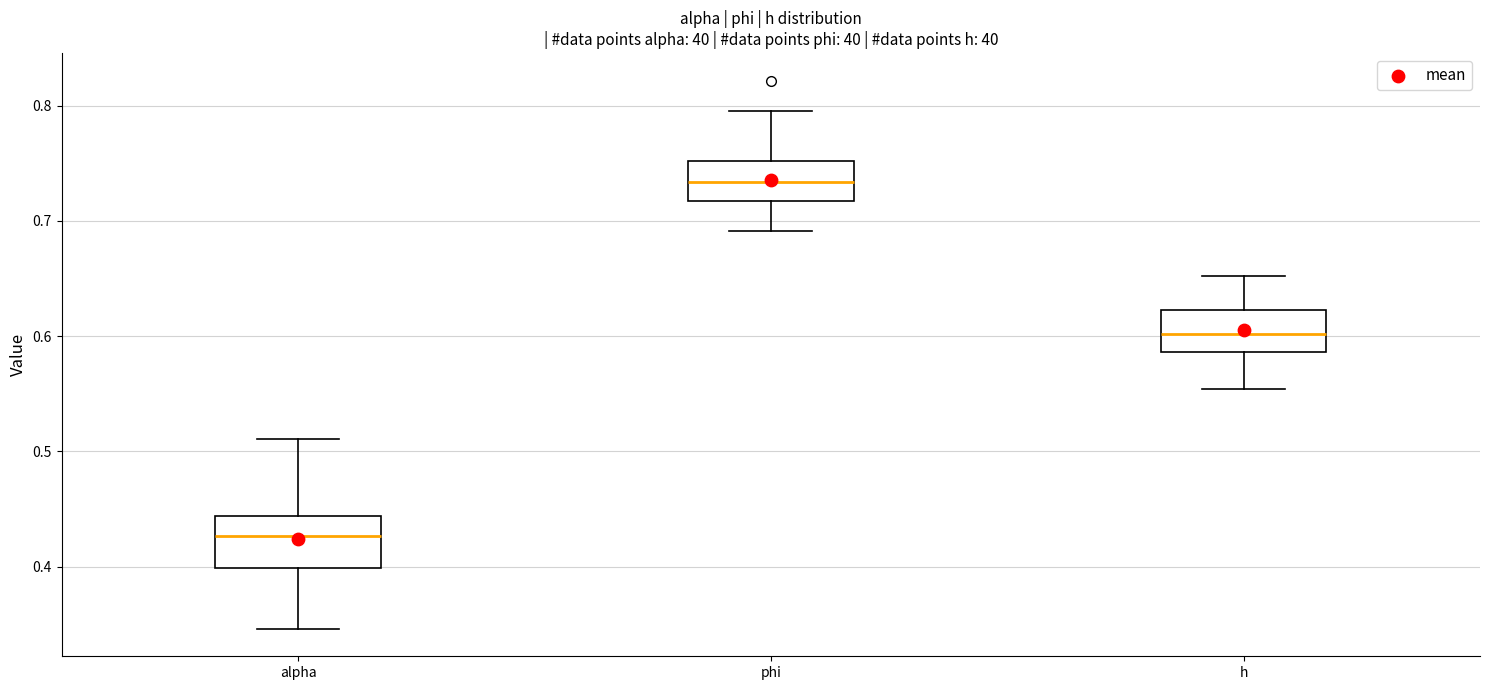

Reading left to right, read every box against the y-axis: the position of its median line, the range the box covers, and the ends of its whiskers. The values are not printed on the chart, so give them approximately, as read against the axis.

alpha: median 0.43, box 0.40 to 0.44, whiskers 0.35 to 0.51
phi: median 0.73, box 0.72 to 0.75, whiskers 0.69 to 0.80
h: median 0.60, box 0.59 to 0.62, whiskers 0.55 to 0.65